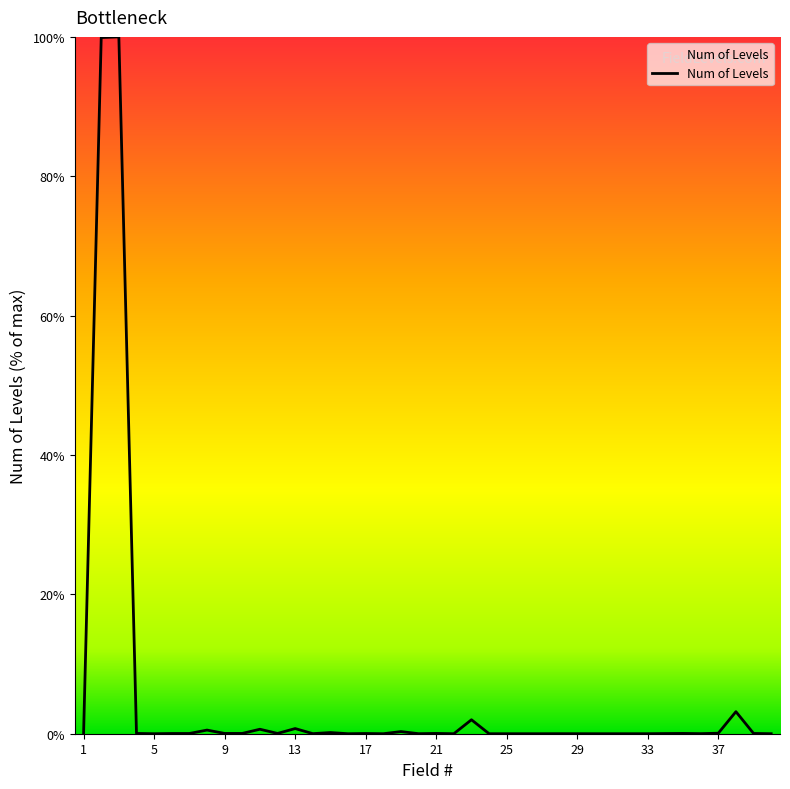

What is the difference between the maximum and minimum values?

100.0